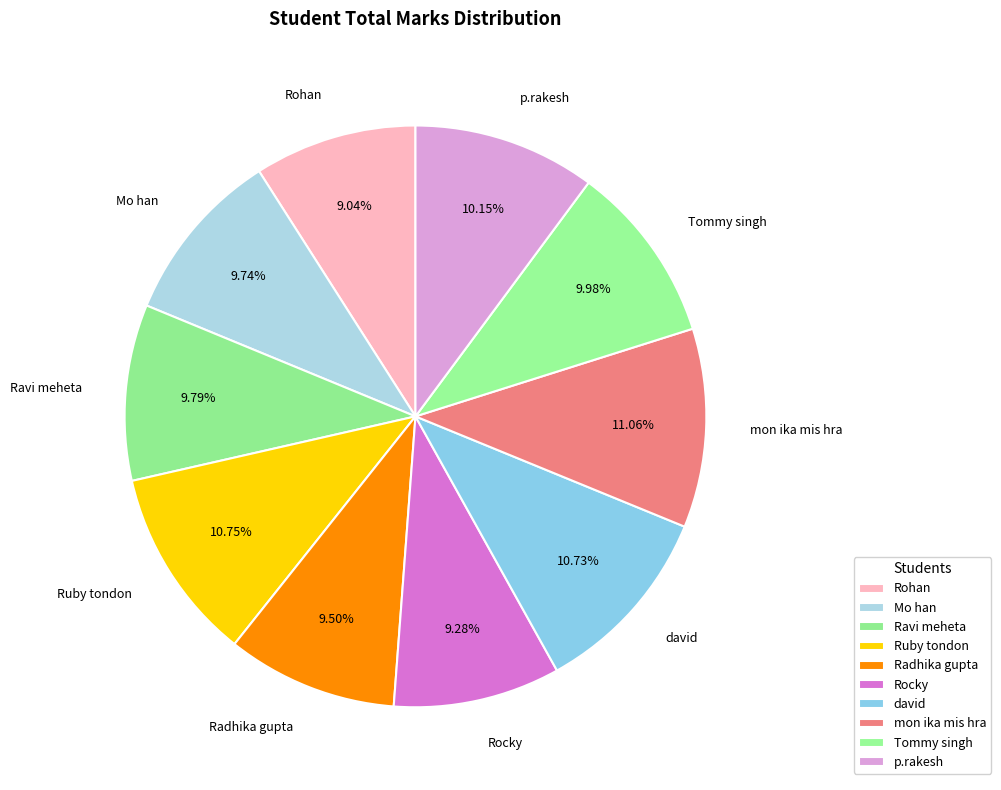

What percentage is the Ravi meheta slice, to the nearest percent?

10%